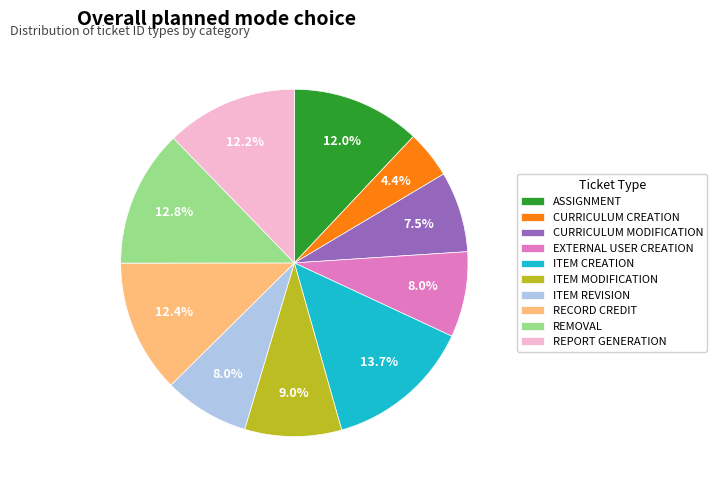

The ASSIGNMENT slice represents 12% of the pie. True or false?

True